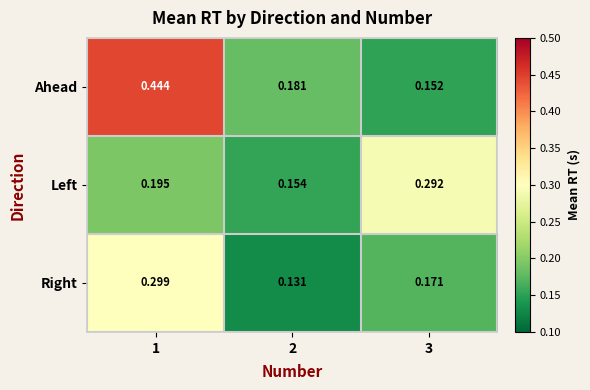

Is the value of Left at 2 greater than the value of Right at 2?

Yes